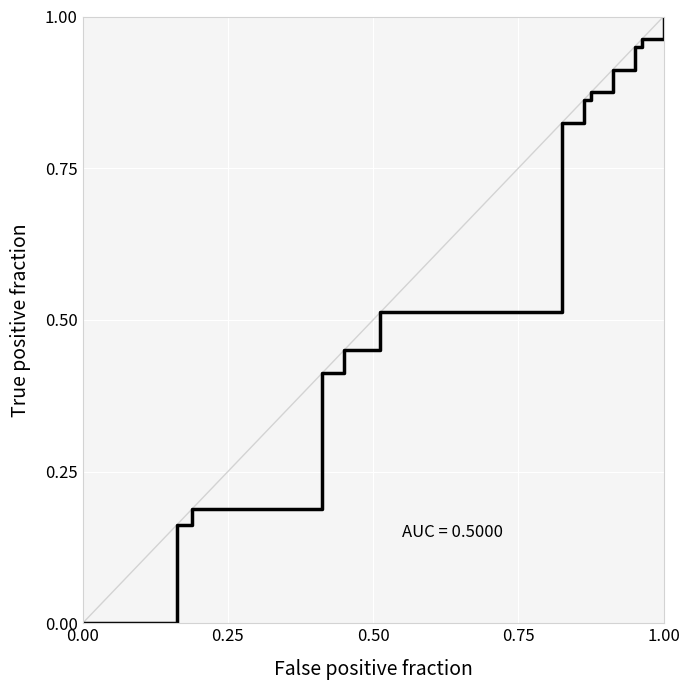

Is this an area chart (filled region under the line)?

No